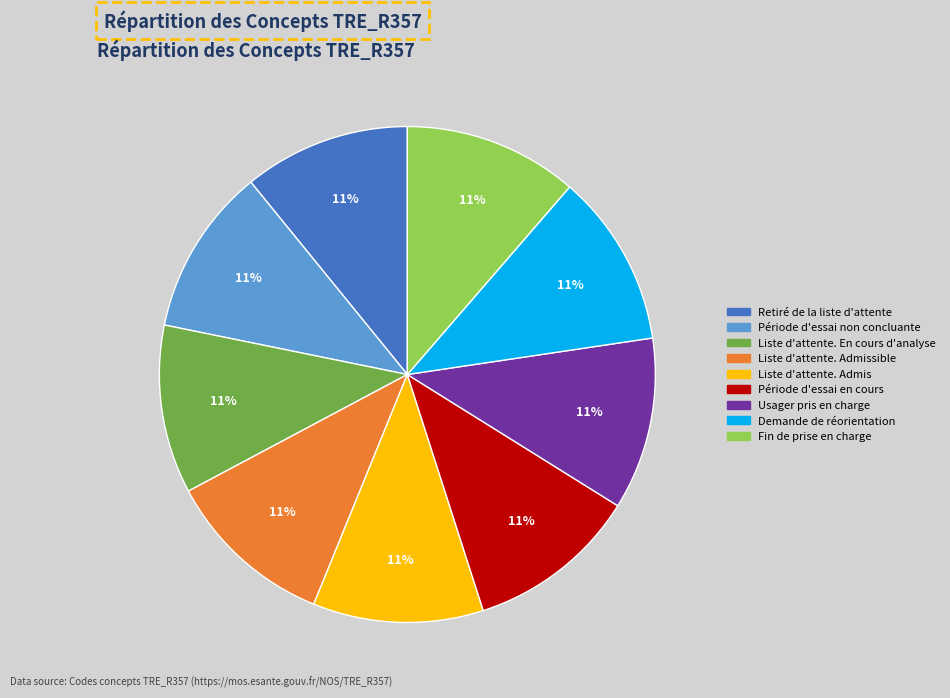

To the nearest percent, what is the average slice percentage?

11%